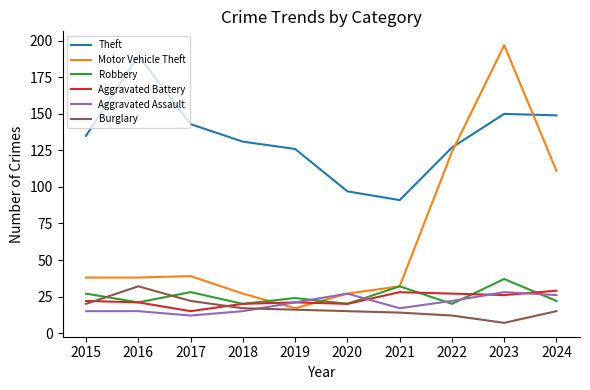

True or false: Theft has a value of 149 at 2024.

True